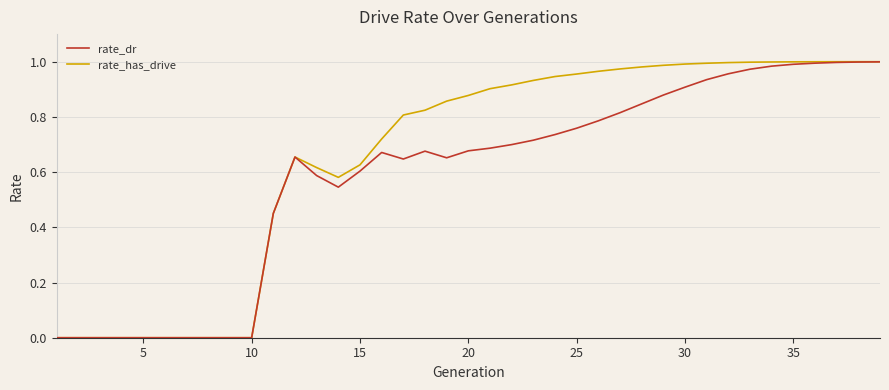

Which series has the widest spread of values?

rate_has_drive